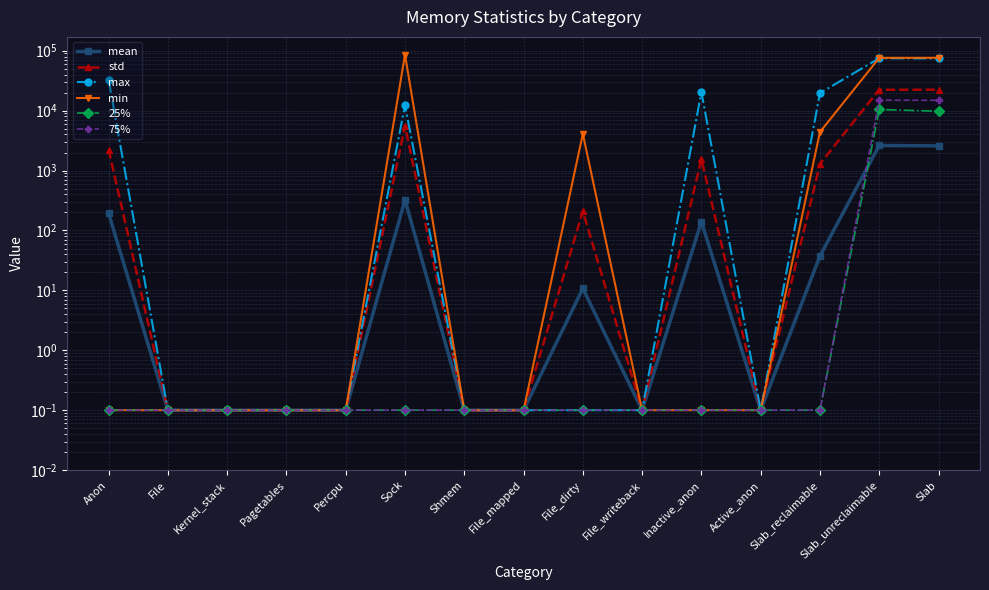

Which series has the widest spread of values?

min